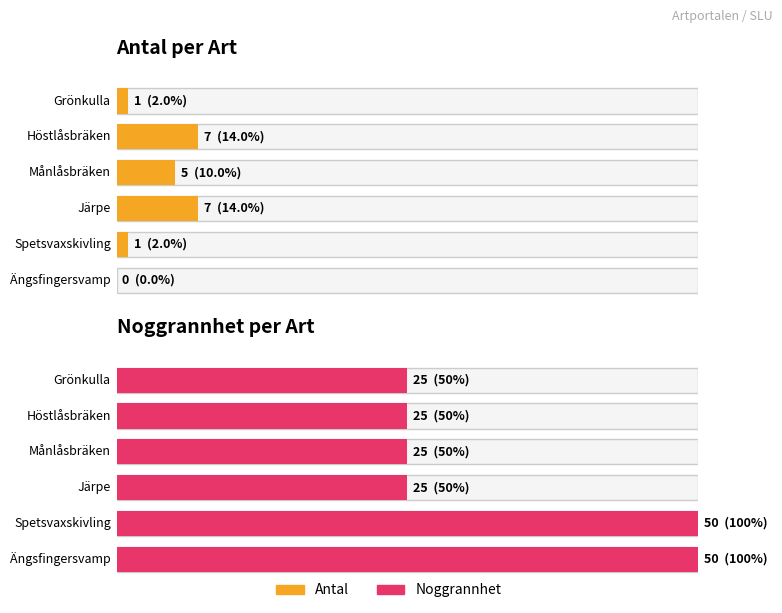

Count the Noggrannhet values in the range 25 to 50.

6